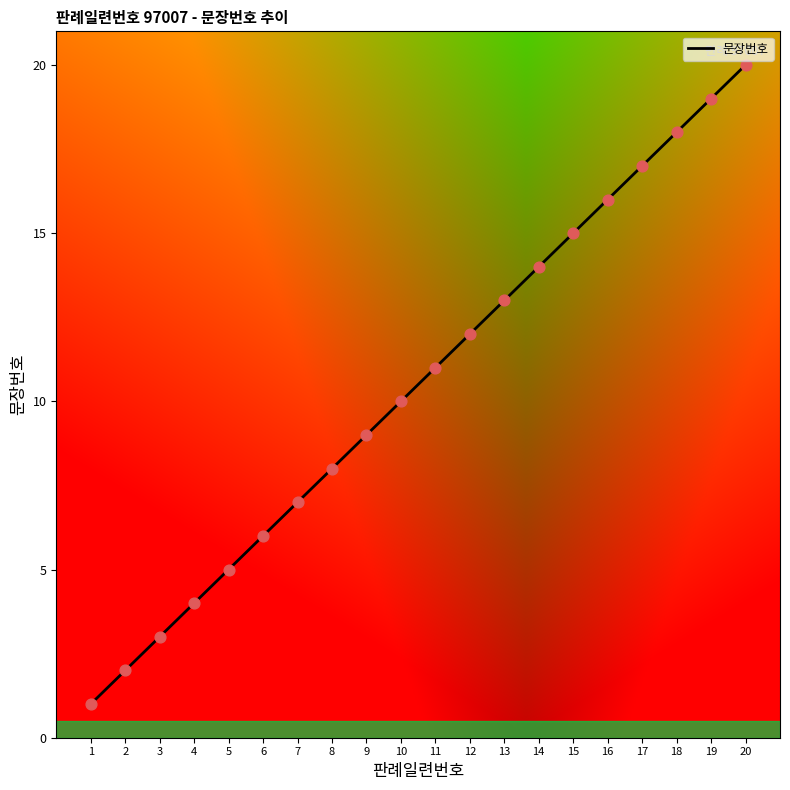

What is the change in value from 4 to 6?

+2